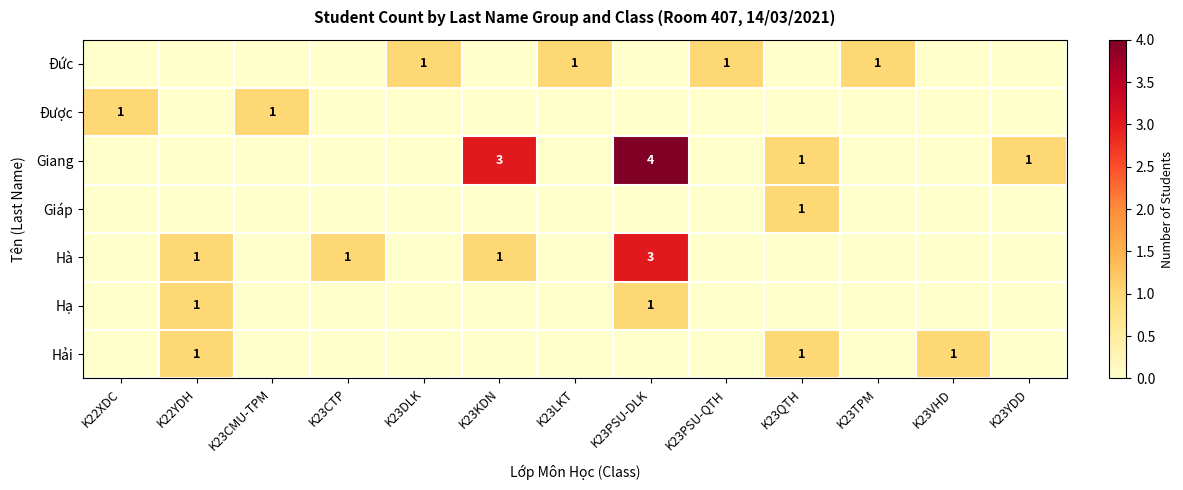

The Hải series shows 0 at K22XDC. True or false?

True